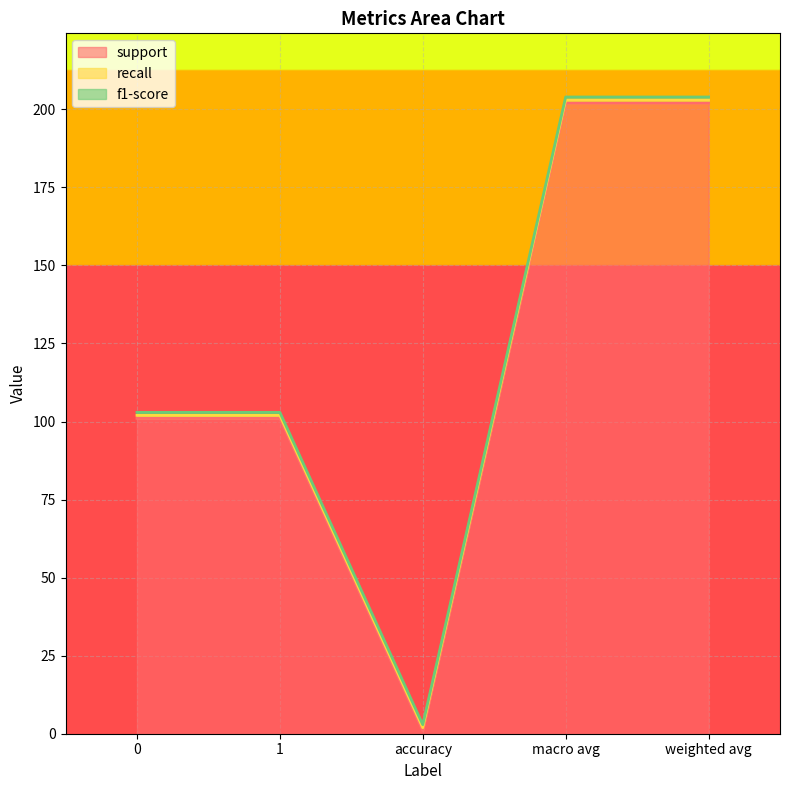

Reading left to right, transcribe all the data shown in this chart.

support: 101.0	101.0	1.0	202.0	202.0
recall: 1.0	1.0	1.0	1.0	1.0
f1-score: 1.0	1.0	1.0	1.0	1.0